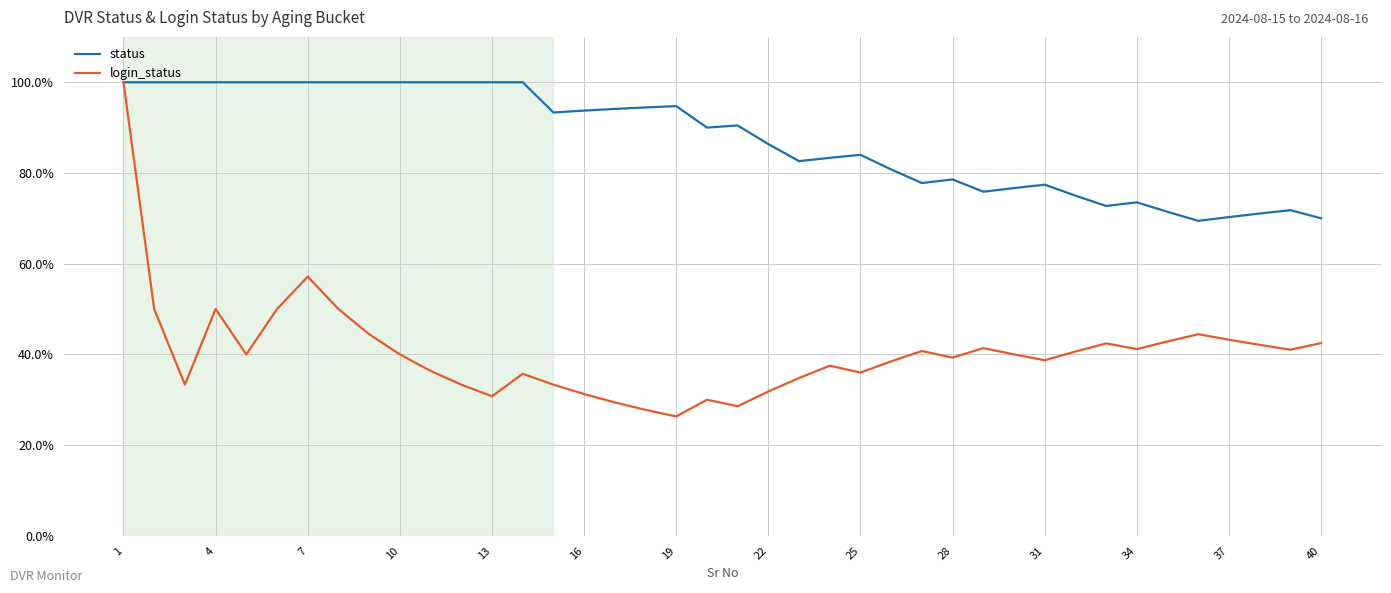

Which series has the largest range (max minus min)?

login_status